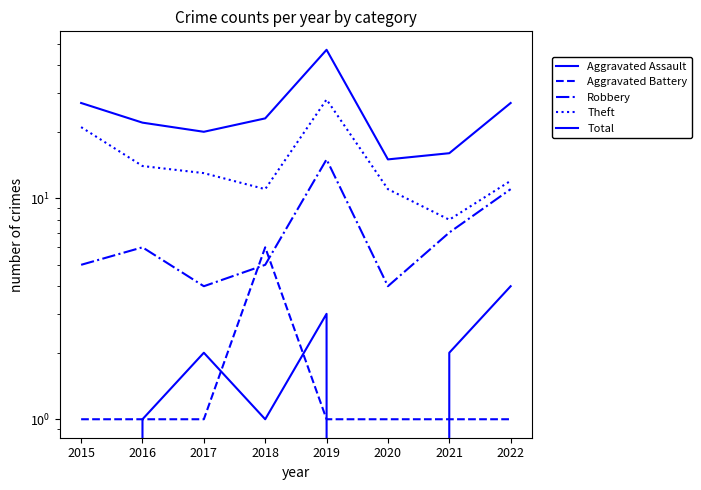

Where is the first local minimum for Aggravated Assault?

2018